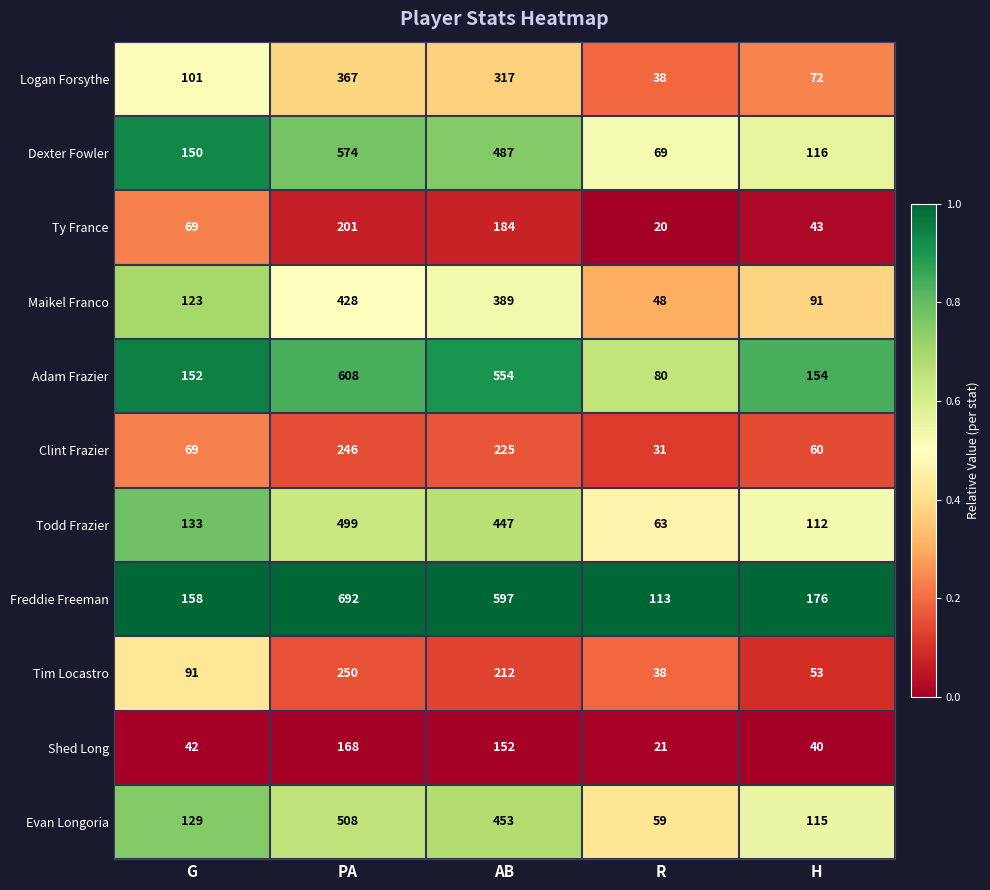

Where does the Freddie Freeman series first go above 176?

PA